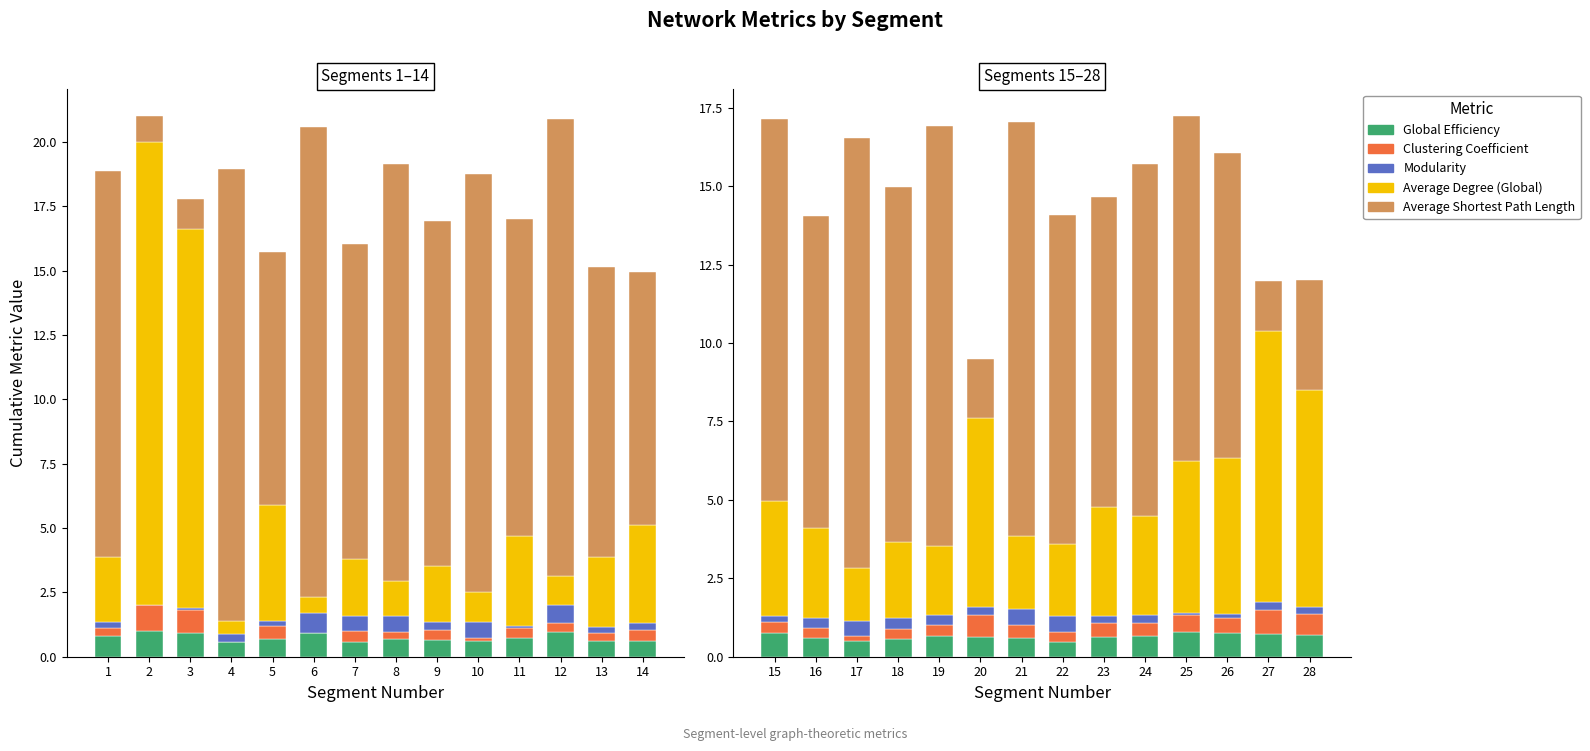

How many data points does each series have?

14